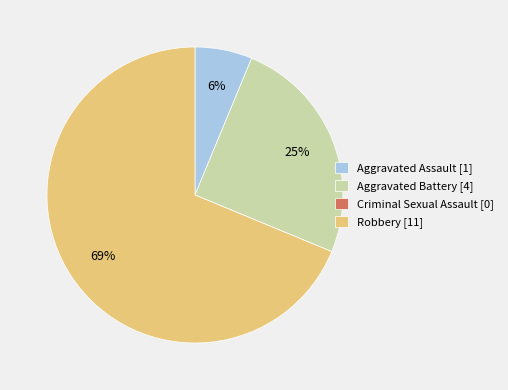

To the nearest percent, what is the average slice percentage?

25%